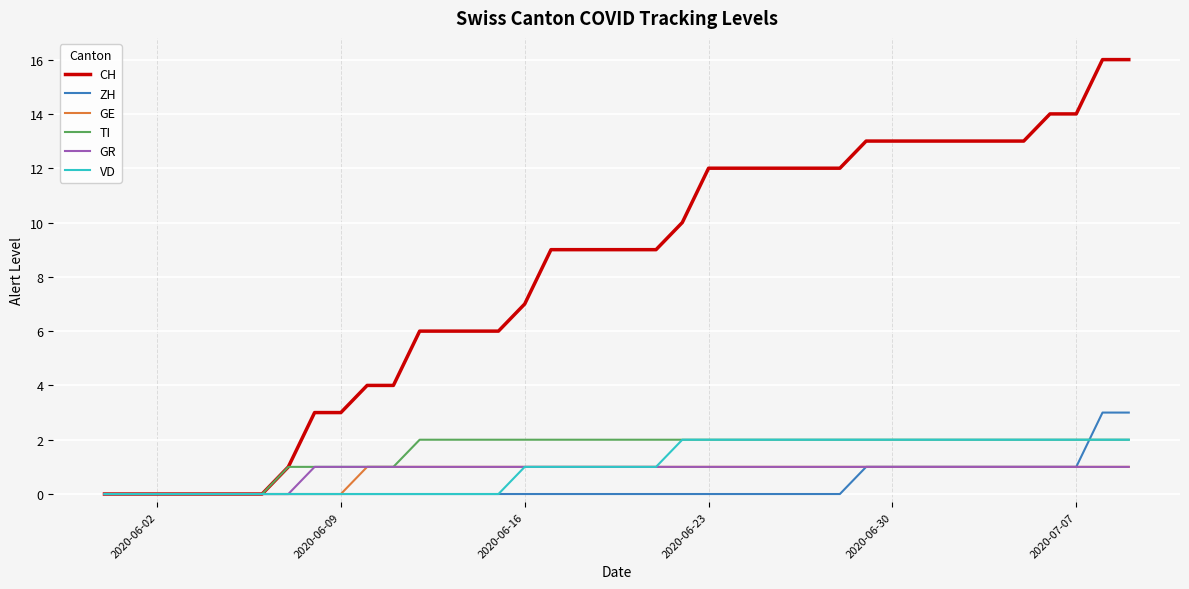

What is the difference between the maximum and minimum values in the TI series?

2